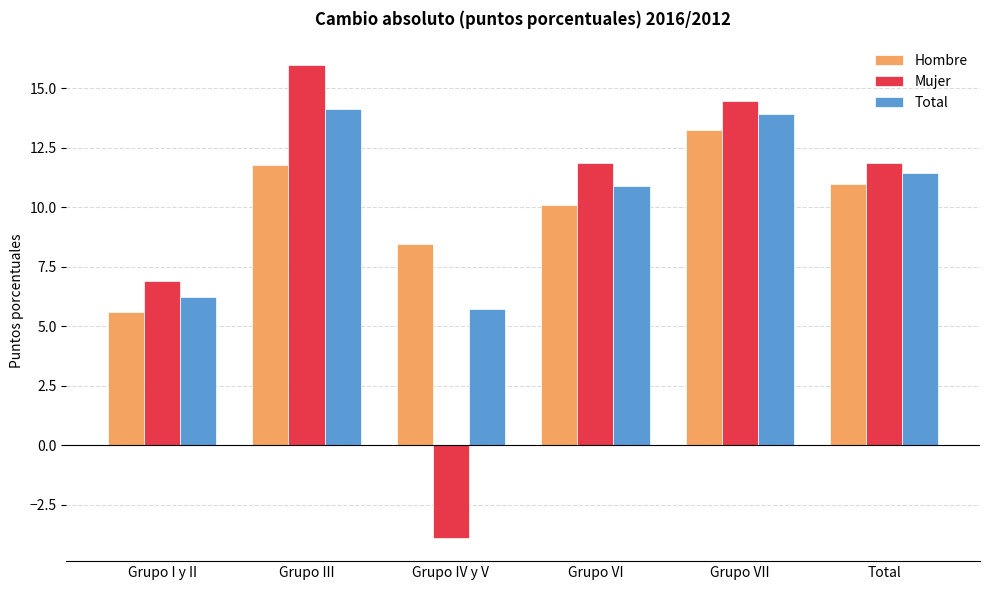

Is the value of Total at Grupo III greater than the value of Mujer at Grupo III?

No